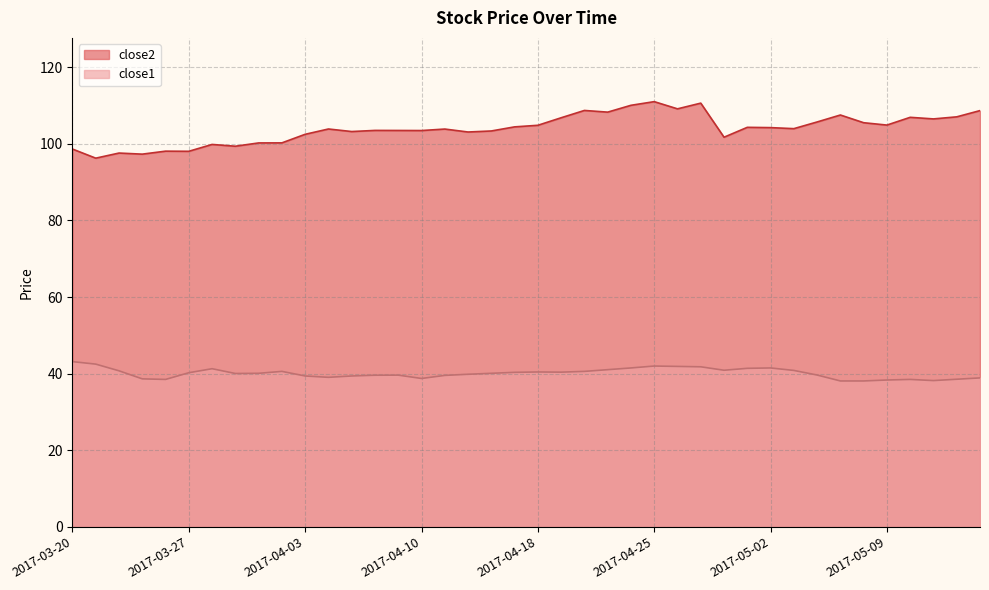

Rank the categories by close2 value from highest to lowest.

2017-04-25, 2017-04-27, 2017-04-24, 2017-04-26, 2017-04-20, 2017-05-15, 2017-04-21, 2017-05-05, 2017-05-12, 2017-05-10, 2017-04-19, 2017-05-11, 2017-05-04, 2017-05-08, 2017-05-09, 2017-04-18, 2017-04-17, 2017-05-01, 2017-05-02, 2017-05-03, 2017-04-04, 2017-04-11, 2017-04-06, 2017-04-07, 2017-04-10, 2017-04-13, 2017-04-05, 2017-04-12, 2017-04-03, 2017-04-28, 2017-03-31, 2017-03-30, 2017-03-28, 2017-03-29, 2017-03-20, 2017-03-24, 2017-03-27, 2017-03-22, 2017-03-23, 2017-03-21